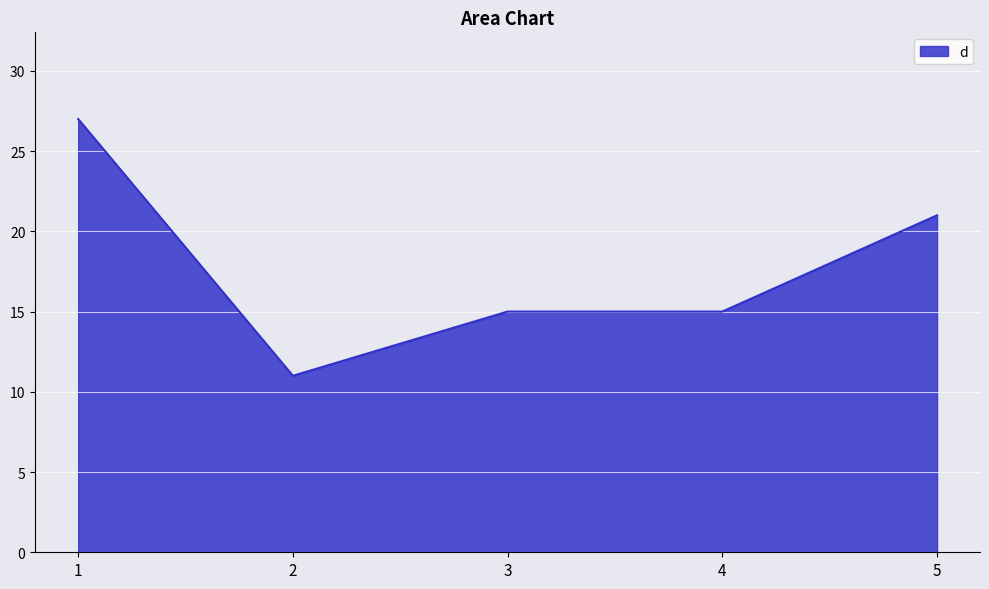

The chart shows a value of 15 at 4. True or false?

True